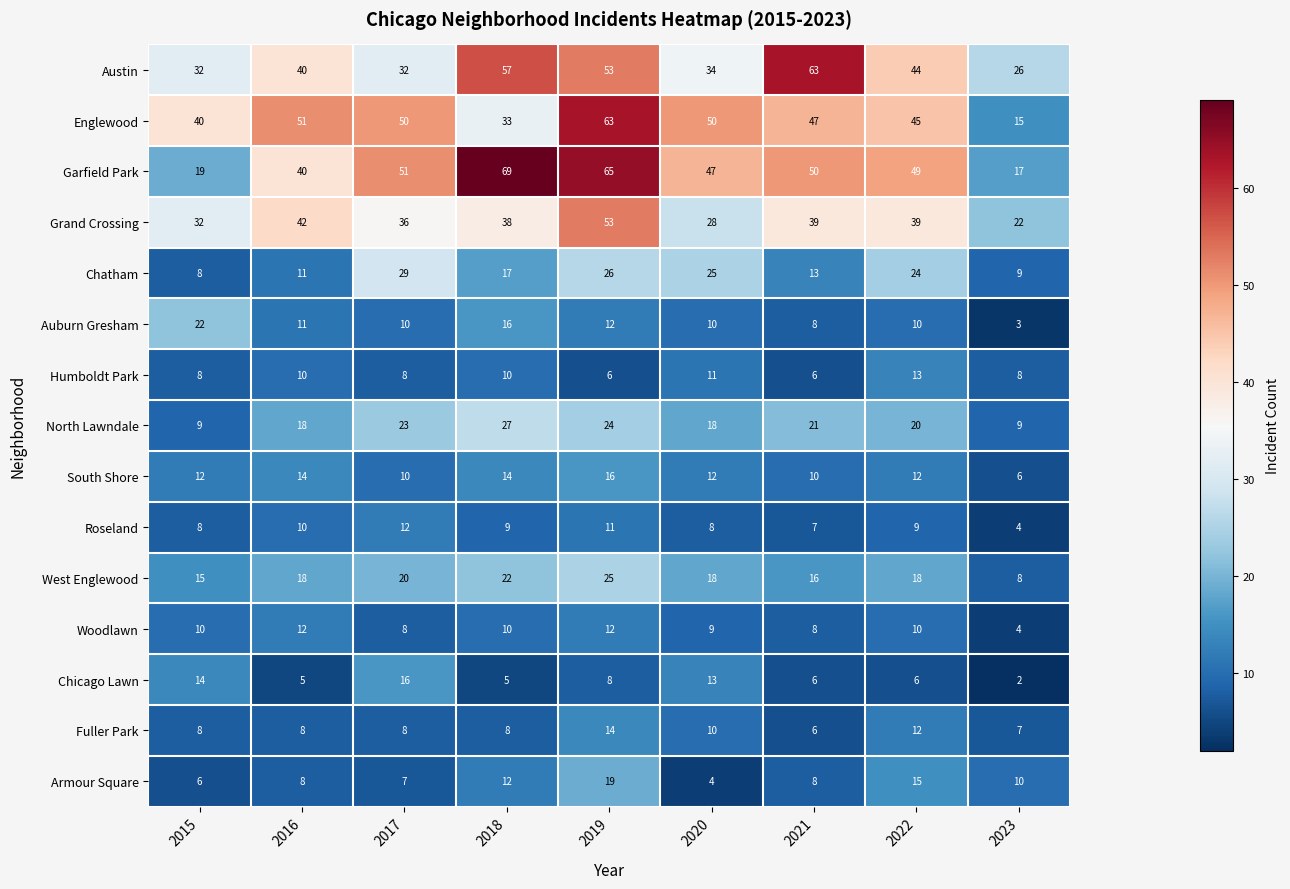

At which label does Fuller Park reach its minimum?

2021